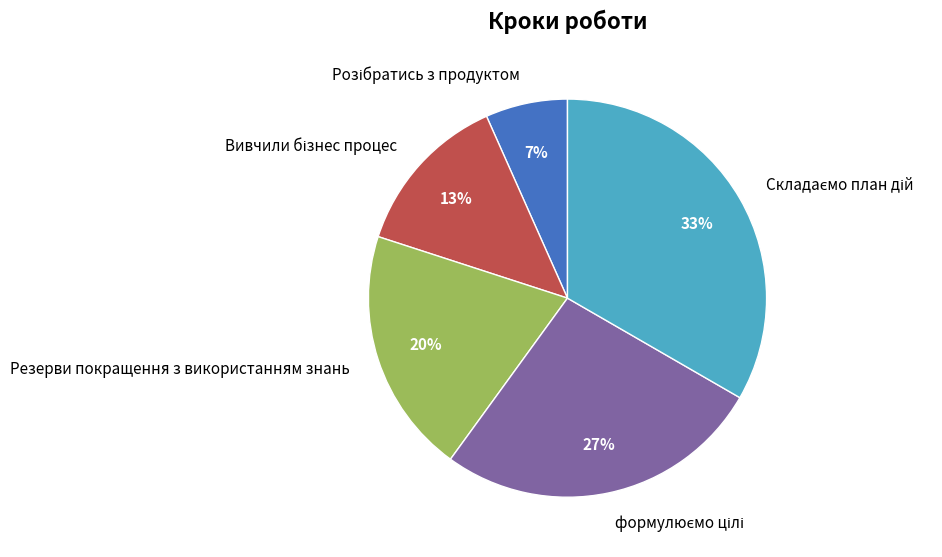

True or false: Резерви покращення з використанням знань accounts for 20% of the total.

True